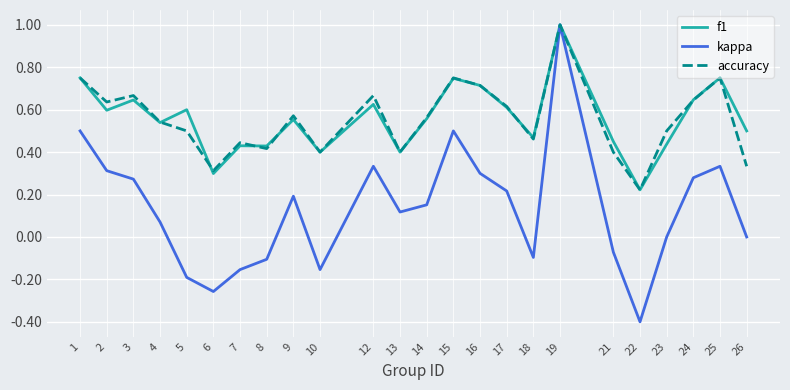

What is the total value across all series at 14?

1.3